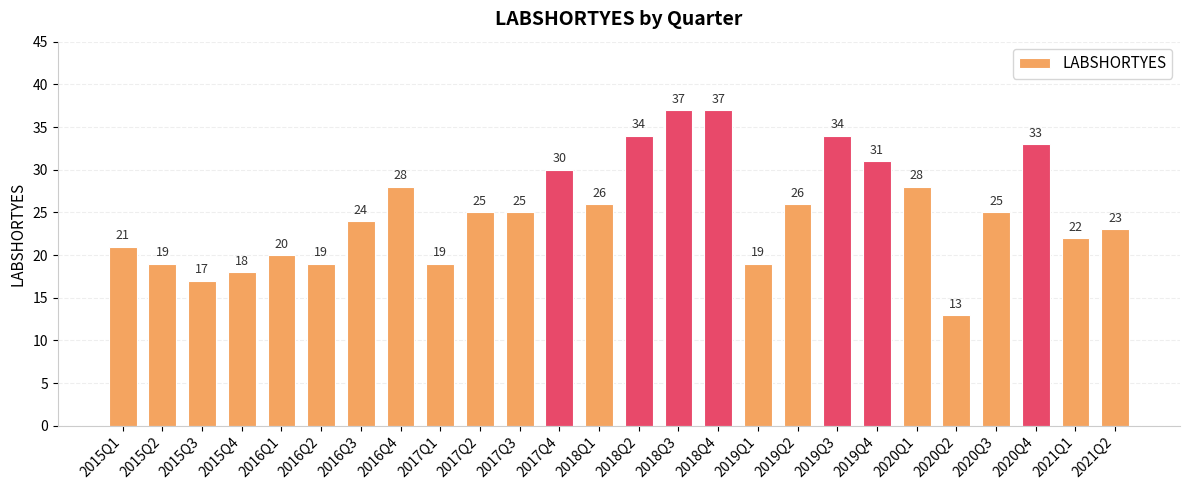

What position from the left is 2019Q1?

17